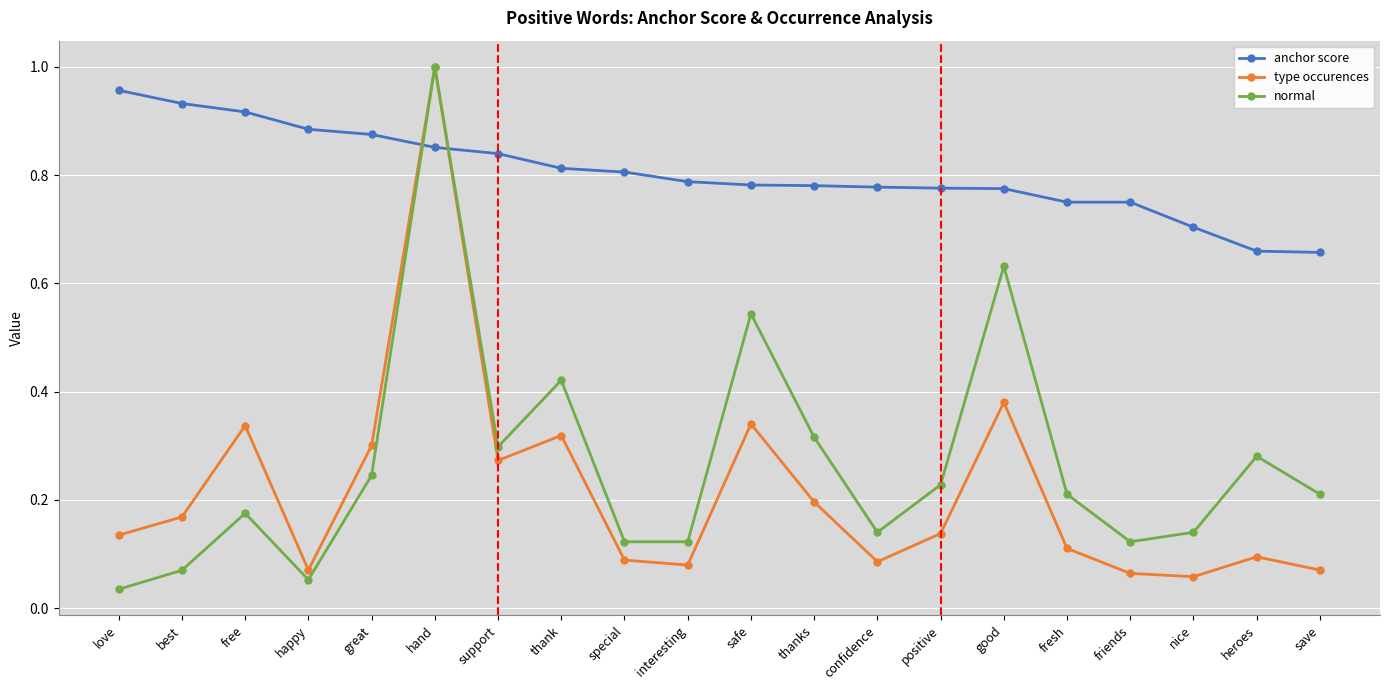

Rank the series at thank from highest to lowest value.

anchor score, normal, type occurences